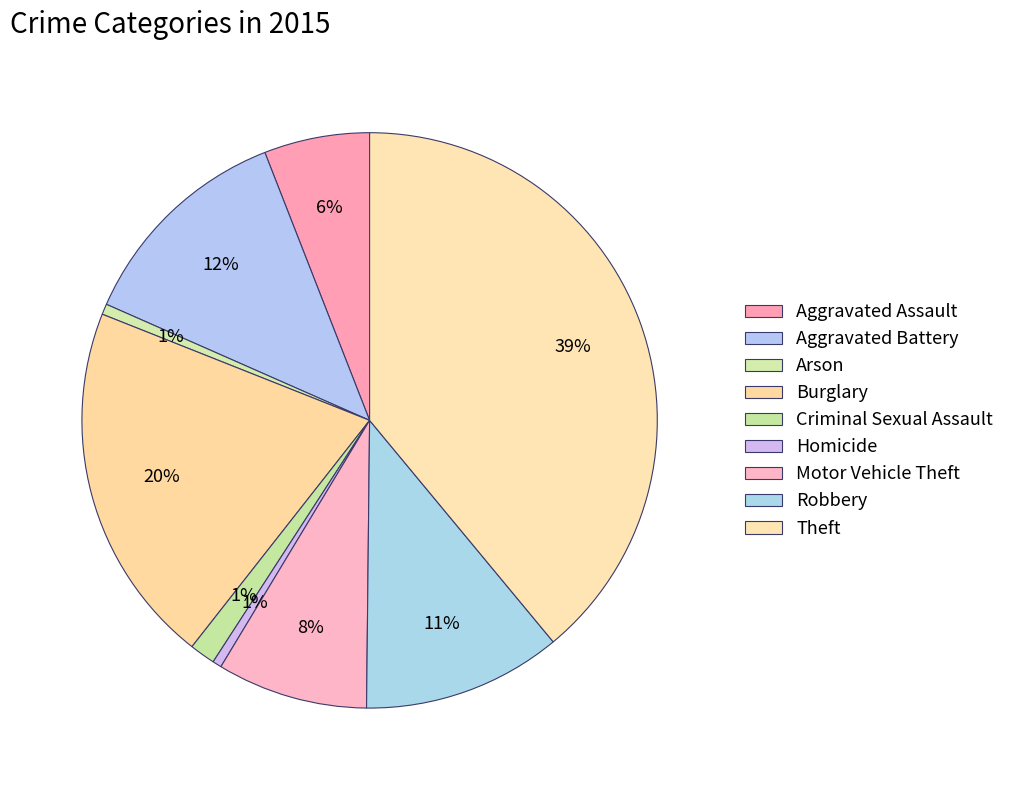

Approximately how many times larger is the value at Criminal Sexual Assault compared to Homicide?

2.8